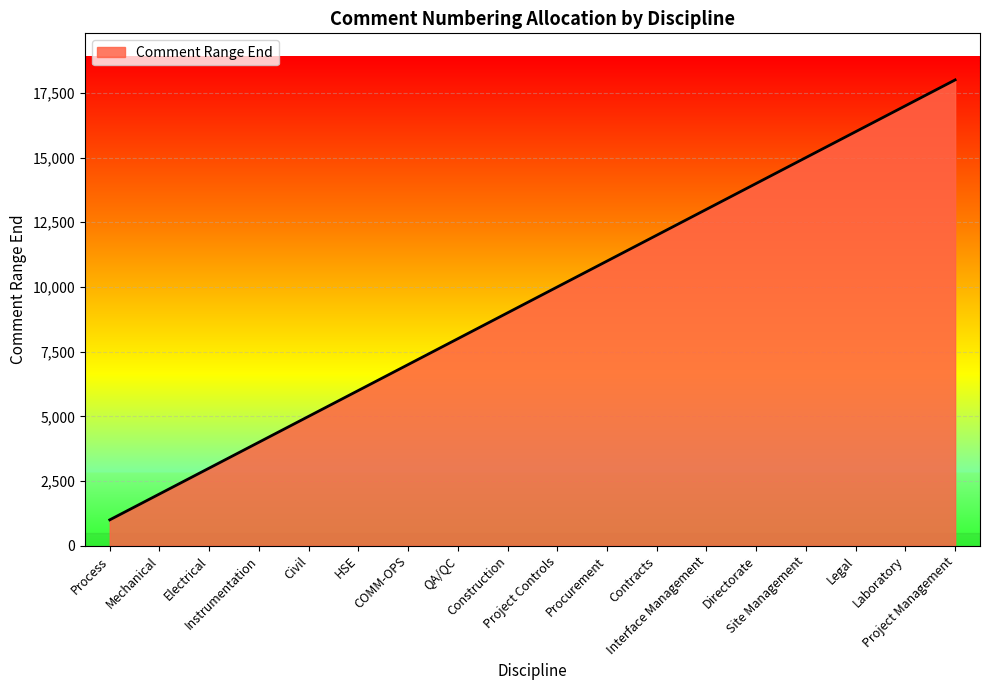

What is the minimum value shown in the chart?

1000